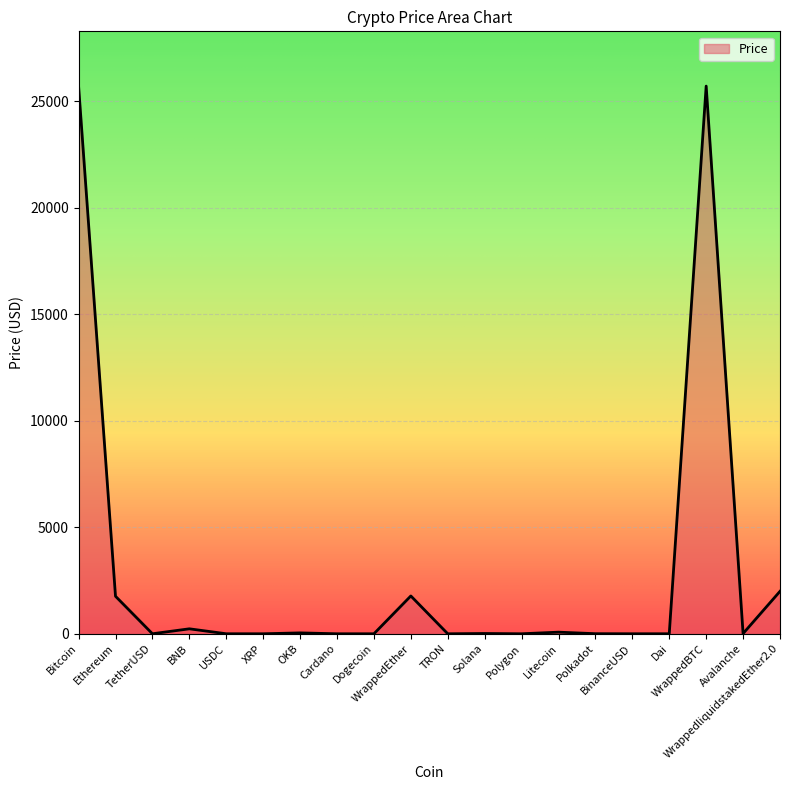

What is the difference between the maximum and minimum values?

25712.8